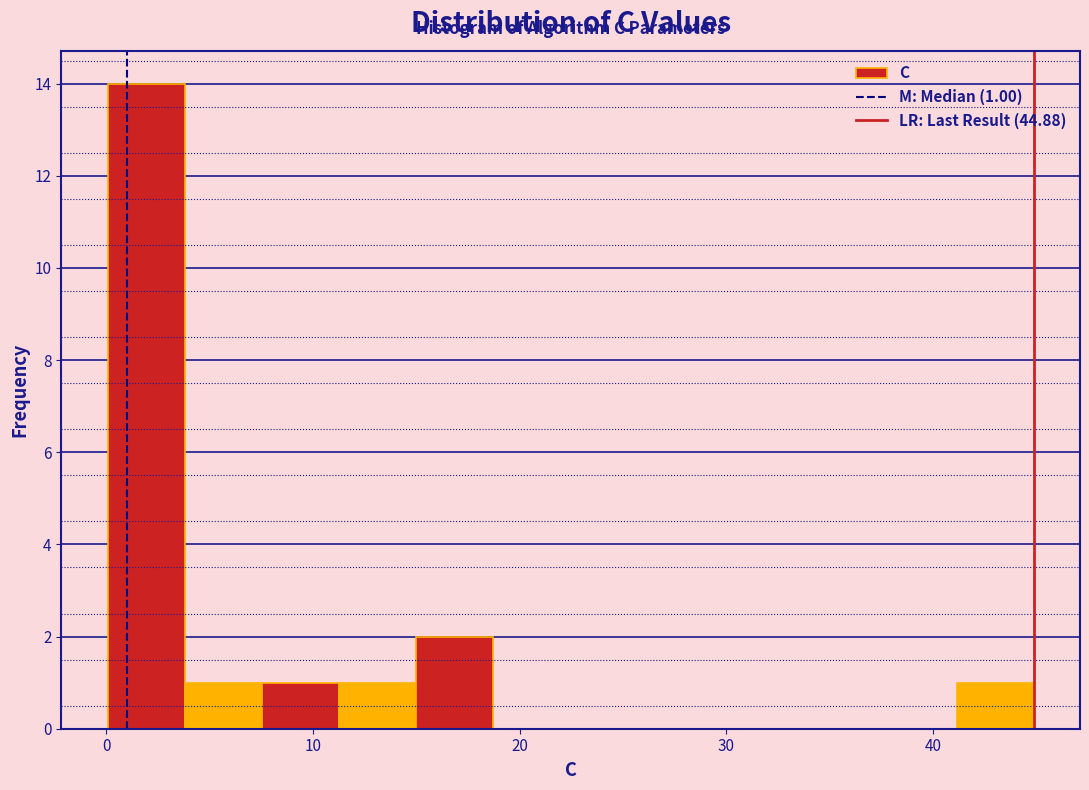

Around what value on the x-axis is the tallest bar? Give the approximate position of its centre, as read against the axis.

2